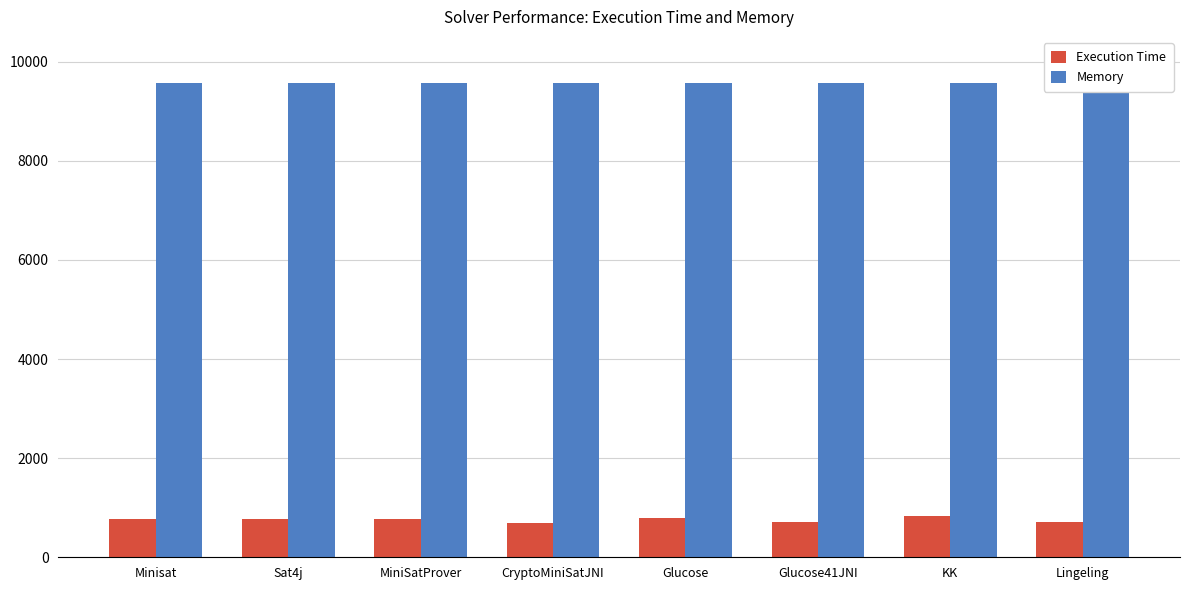

What is the label of the 7th bar from the right?

Sat4j